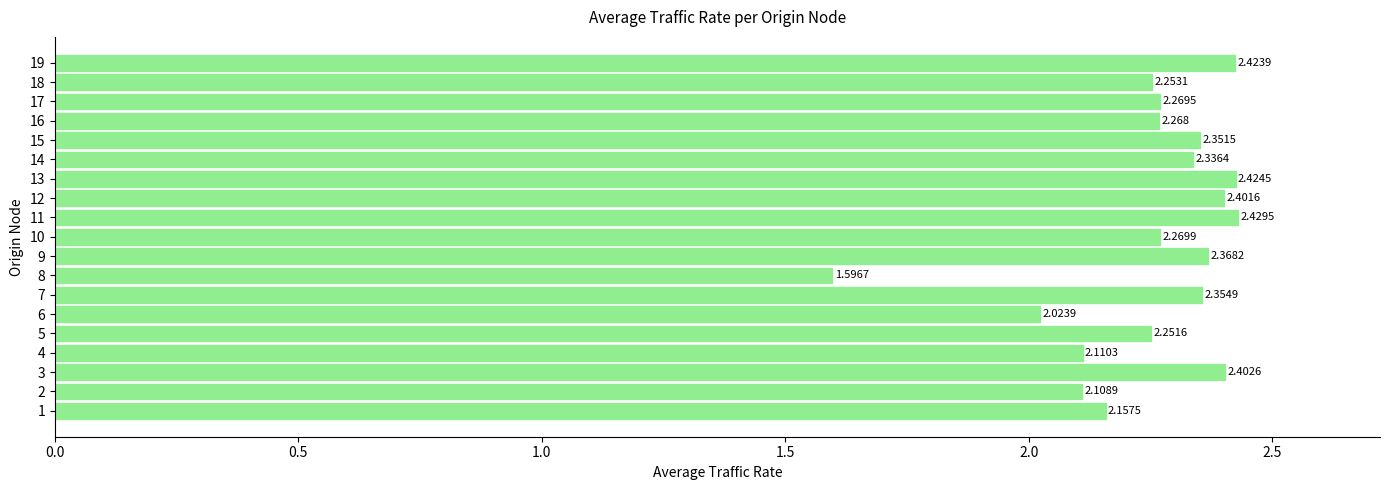

Rank the categories by value from highest to lowest.

11, 13, 19, 3, 12, 9, 7, 15, 14, 10, 17, 16, 18, 5, 1, 4, 2, 6, 8